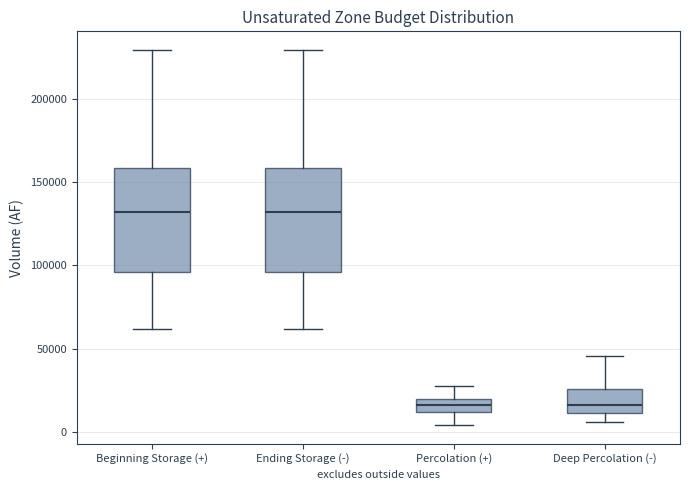

Reading left to right, transcribe this box plot: for each box, give where its median line is, the range the box spans, and where its two whiskers end, as read against the y-axis. The values are not printed on the chart, so give them approximately, as read against the axis.

Beginning Storage (+): median 130000, box 95000 to 160000, whiskers 60000 to 230000
Ending Storage (-): median 130000, box 95000 to 160000, whiskers 60000 to 230000
Percolation (+): median 15000, box 10000 to 20000, whiskers 5000 to 30000
Deep Percolation (-): median 15000, box 10000 to 25000, whiskers 5000 to 45000